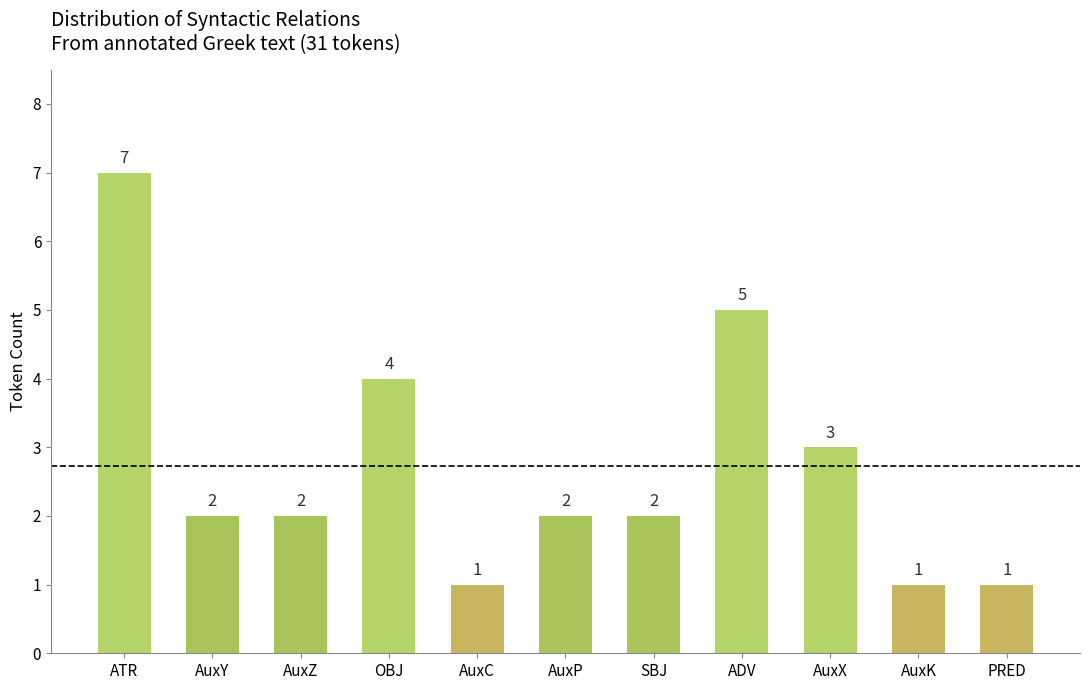

Read the value at OBJ.

4